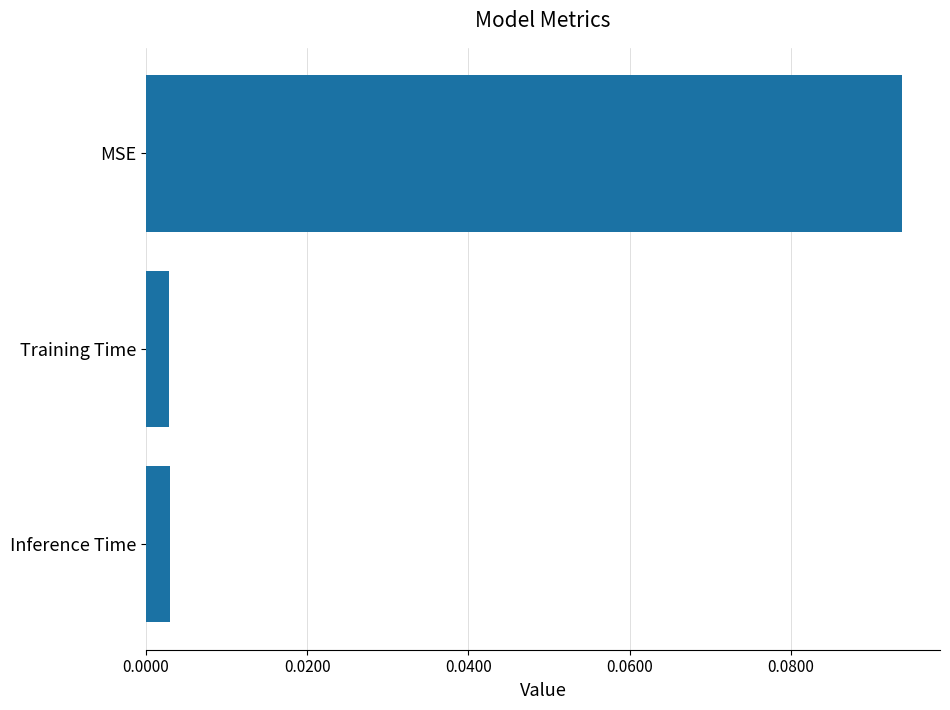

The chart shows a value of 0.0 at MSE. True or false?

False